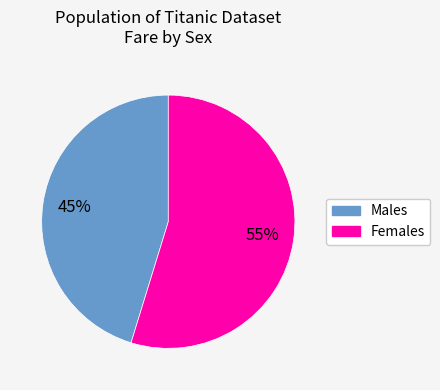

To the nearest percent, what is the average slice percentage?

50%